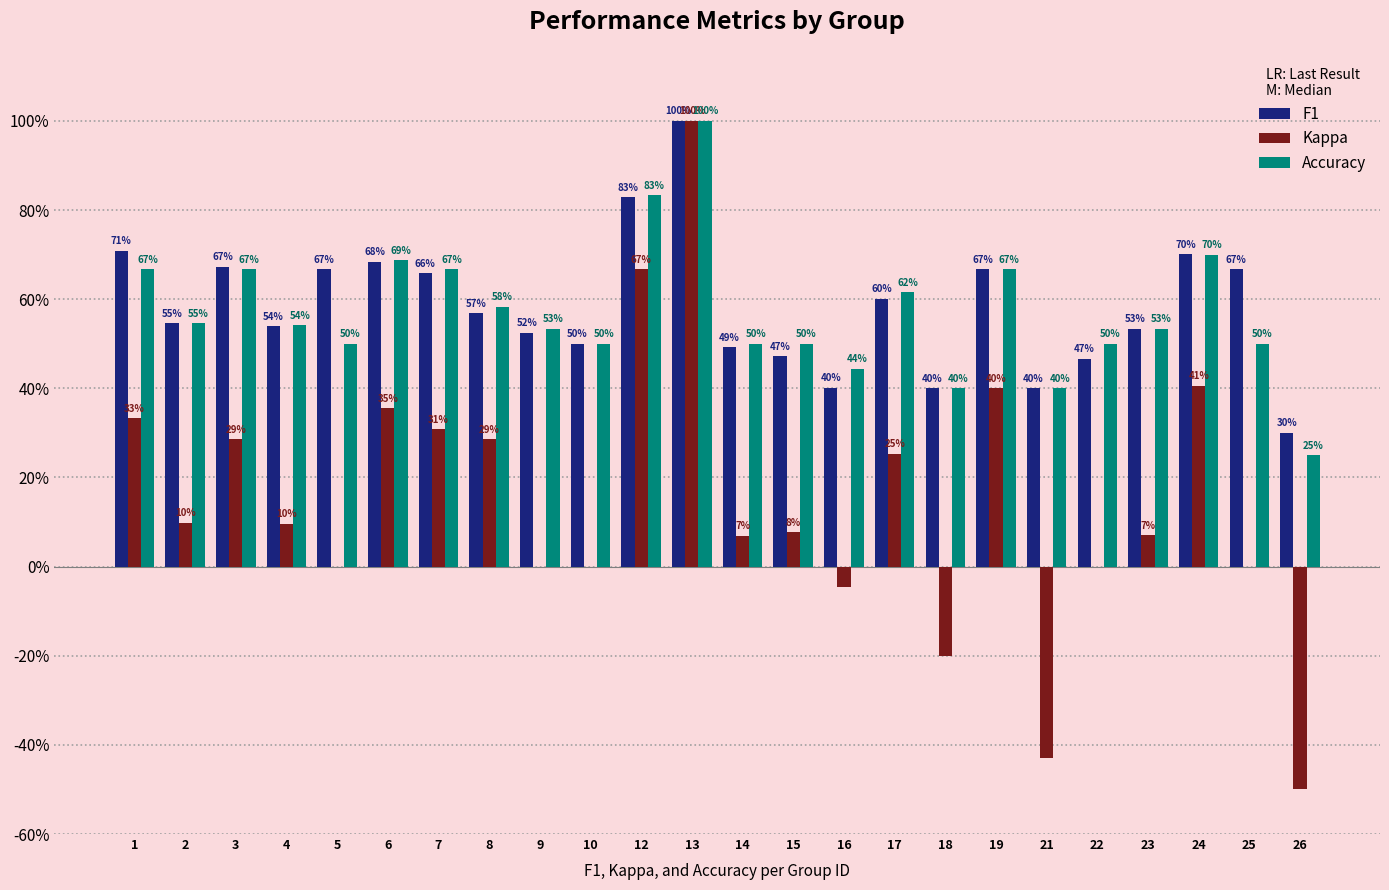

What is the average value of the Accuracy series?

0.6